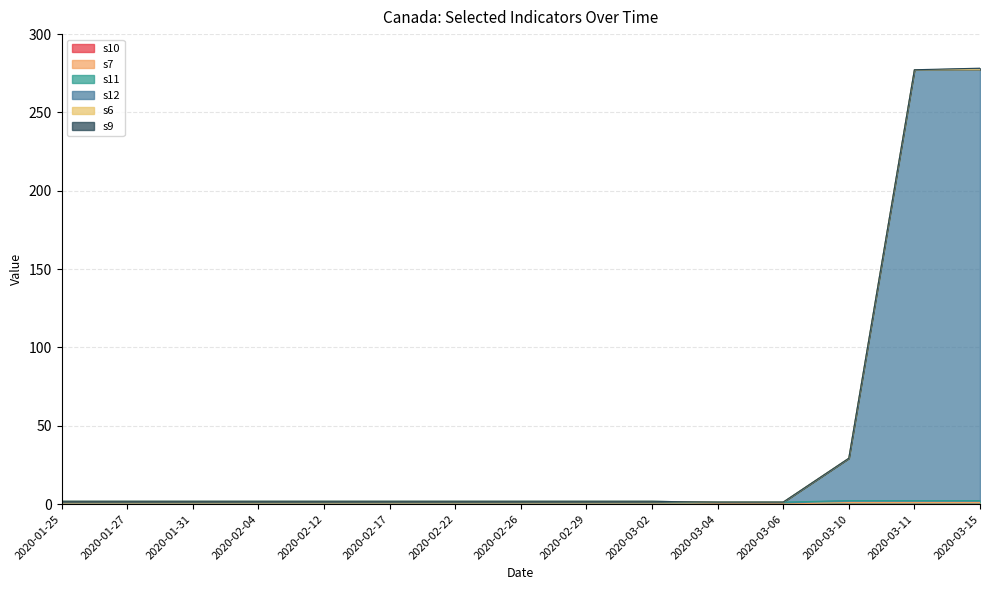

At which label does s7 reach its peak?

2020-03-10